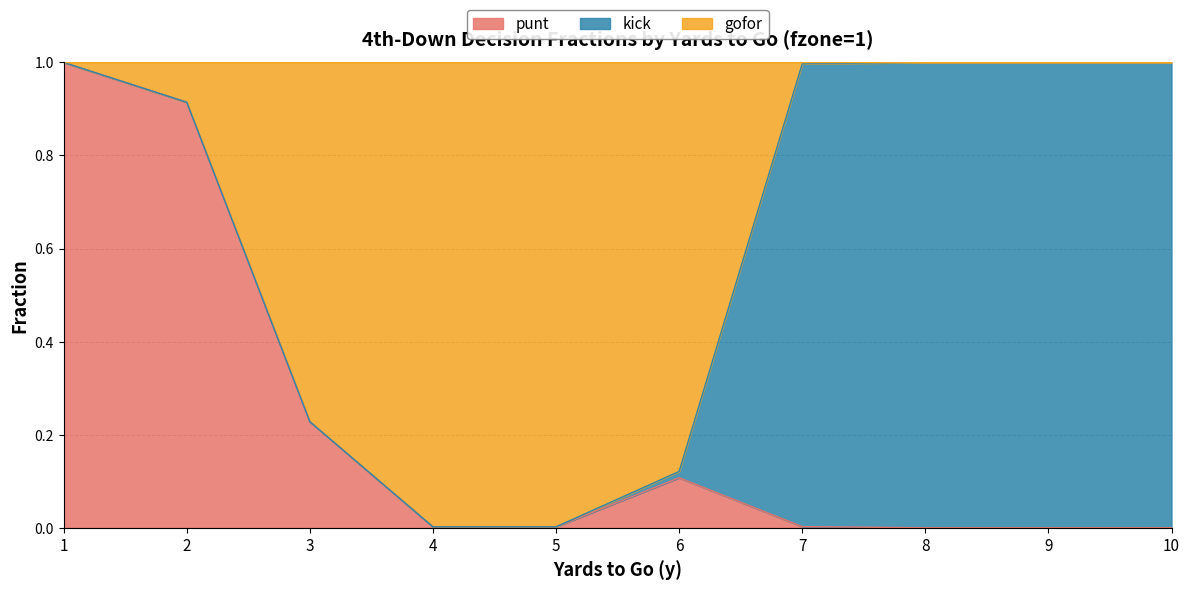

What is the sum of the punt values at 5 and 3?

0.2